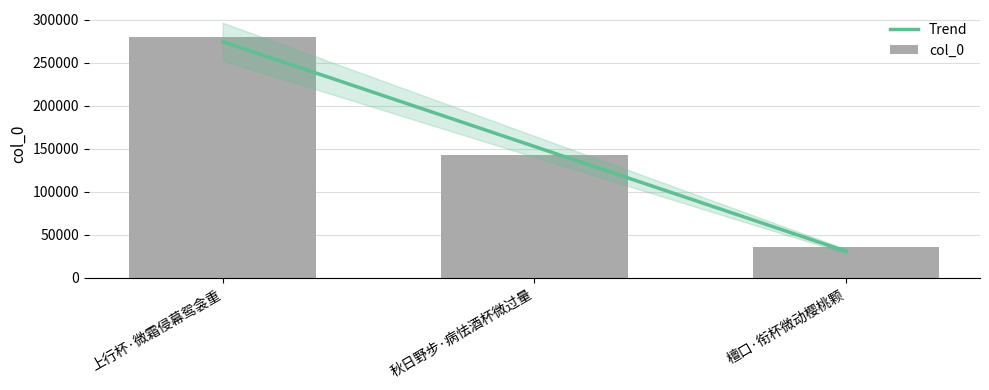

The col_0 series shows 55053.4 at 檀口·衔杯微动樱桃颗. True or false?

False